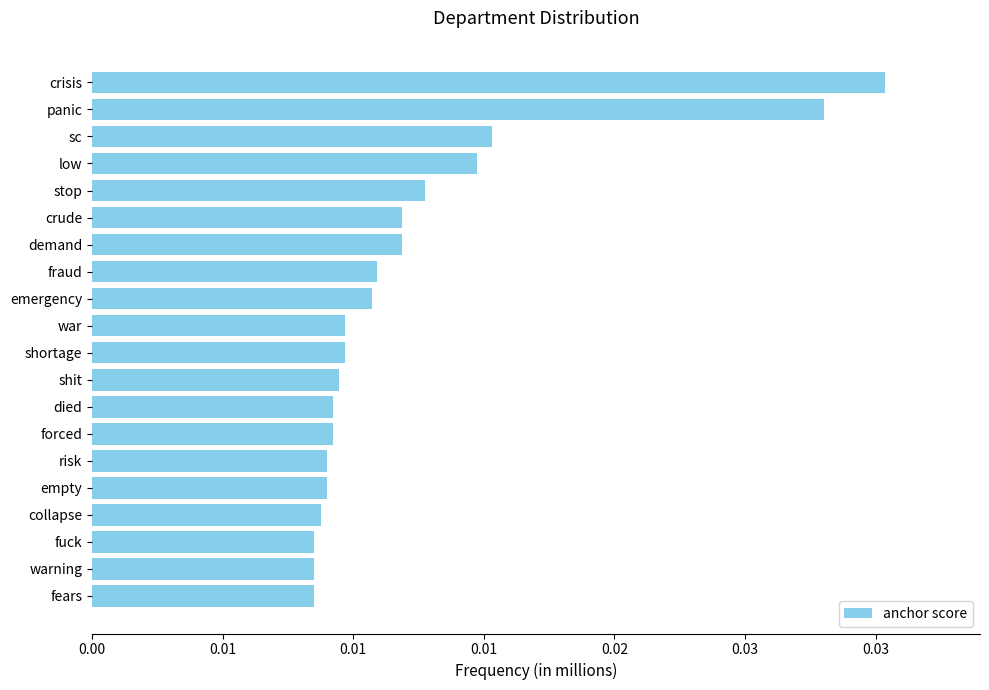

Does the chart contain any negative values?

No